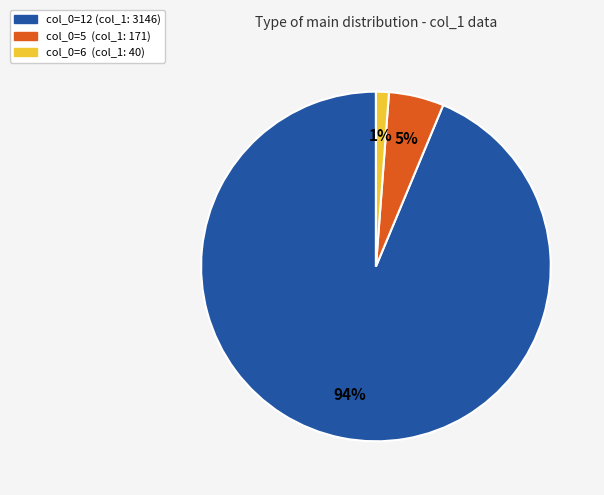

Is there a majority slice in this chart?

Yes